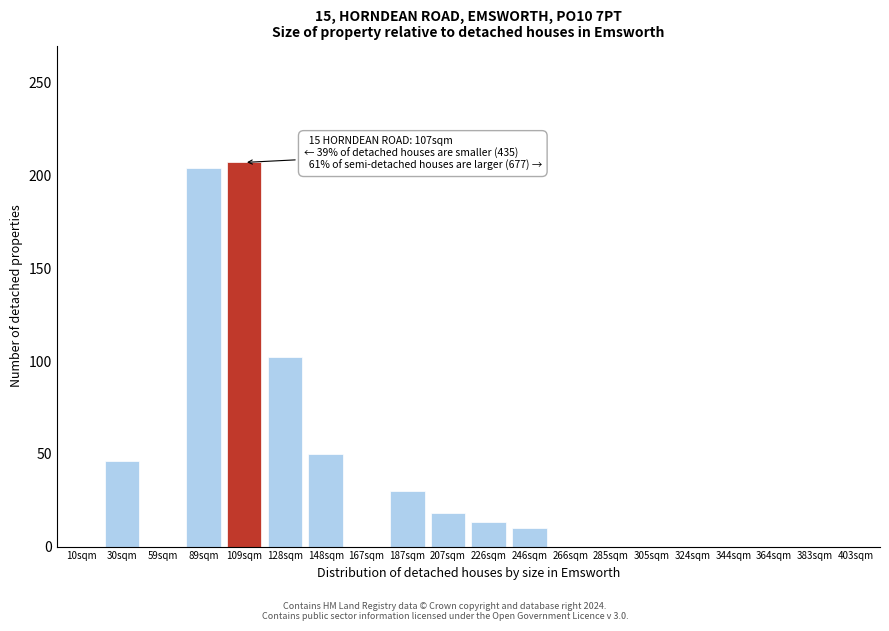

Reading left to right, extract all data points from this chart.

10sqm=0	30sqm=46	59sqm=0	89sqm=204	109sqm=207	128sqm=102	148sqm=50	167sqm=0	187sqm=30	207sqm=18	226sqm=13	246sqm=10	266sqm=0	285sqm=0	305sqm=0	324sqm=0	344sqm=0	364sqm=0	383sqm=0	403sqm=0